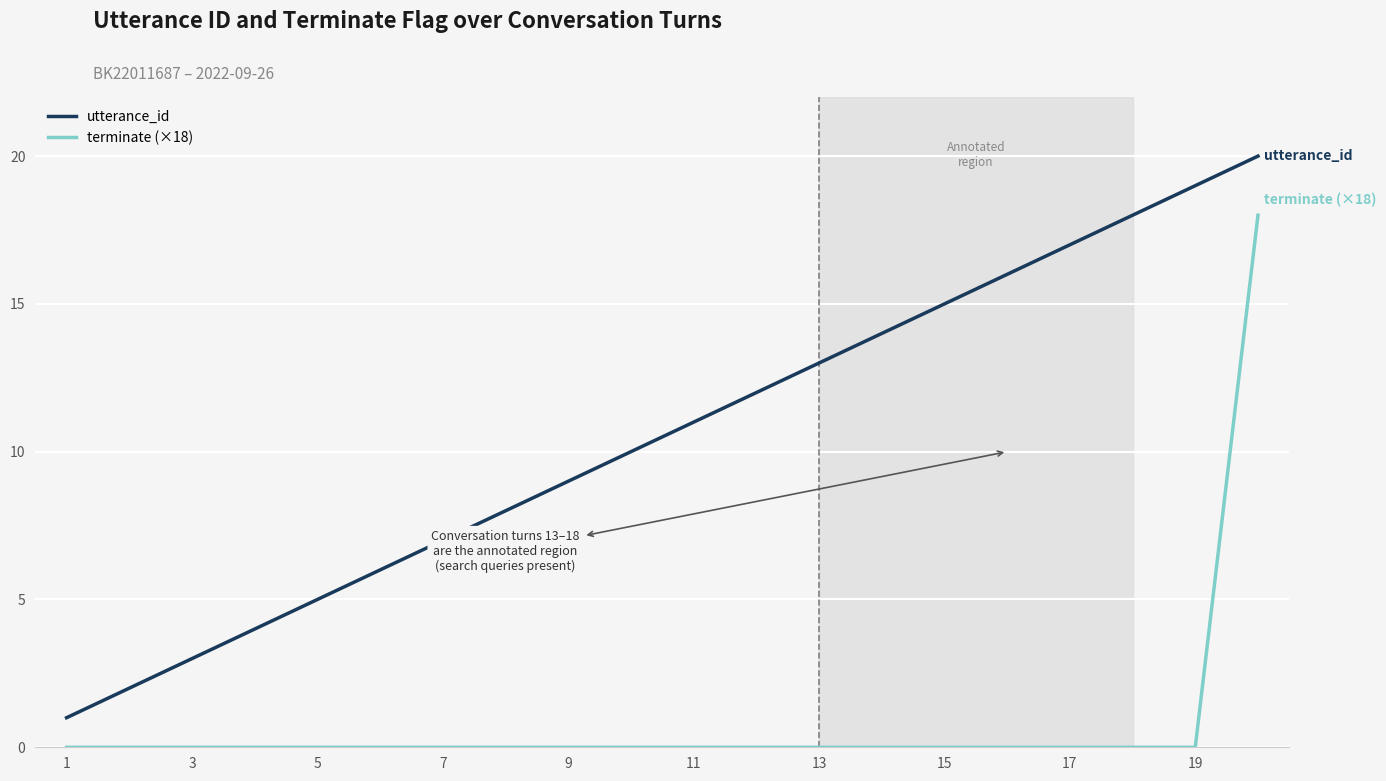

List the series in order of their overall mean, lowest first.

terminate (×18), utterance_id